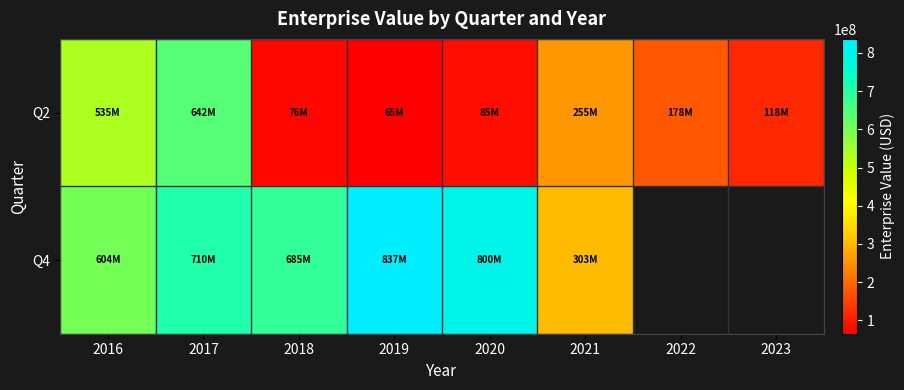

Count the number of categories in the chart.

8